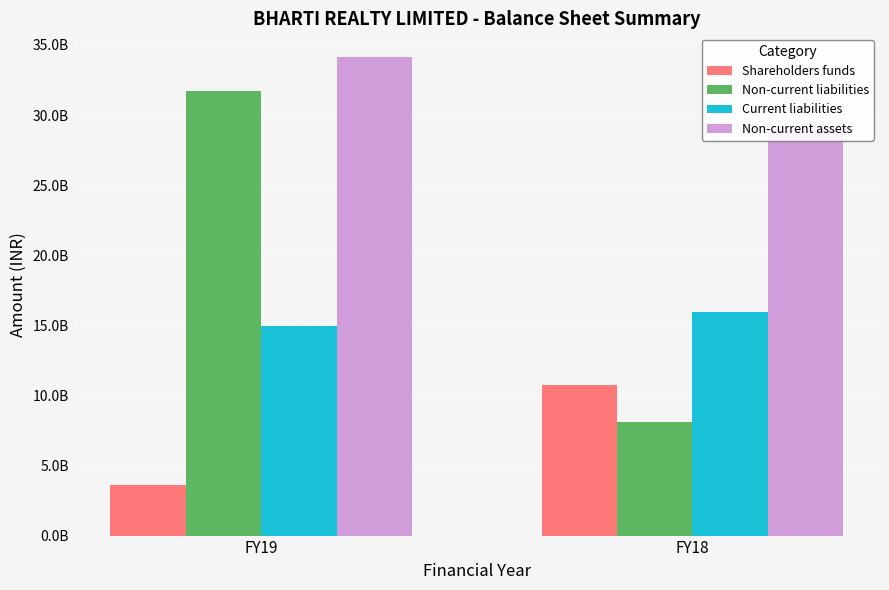

List the series in order of their overall mean, lowest first.

Shareholders funds, Current liabilities, Non-current liabilities, Non-current assets